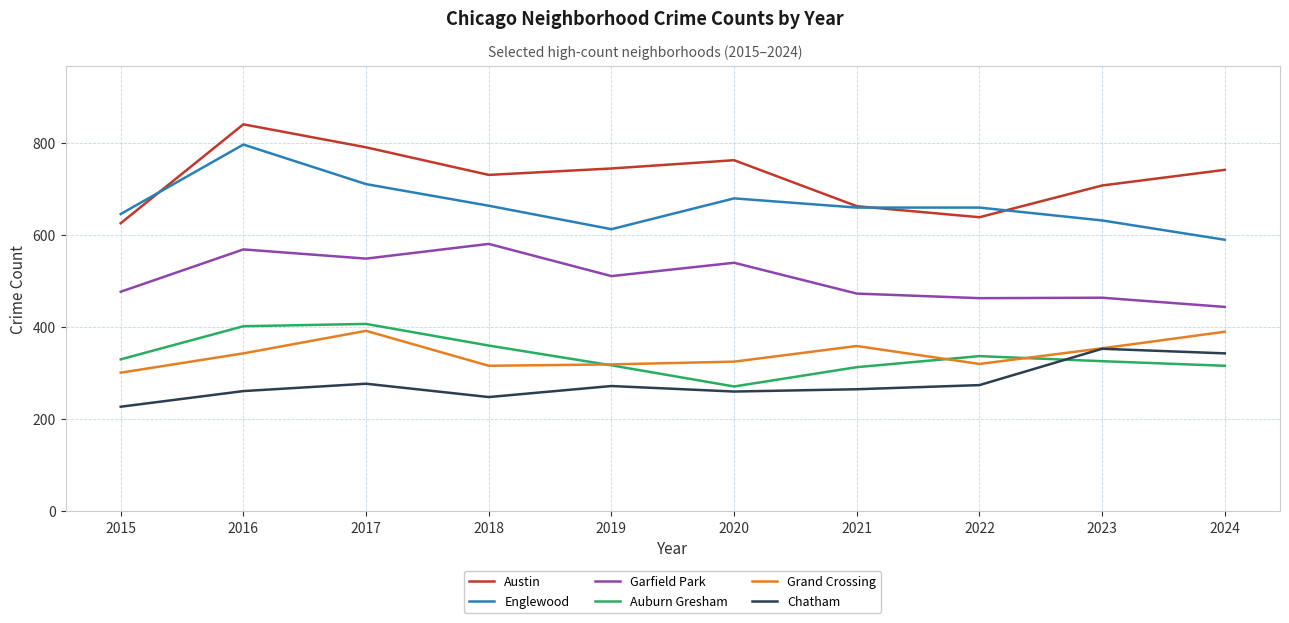

Is the value of Grand Crossing at 2021 greater than the value of Garfield Park at 2022?

No